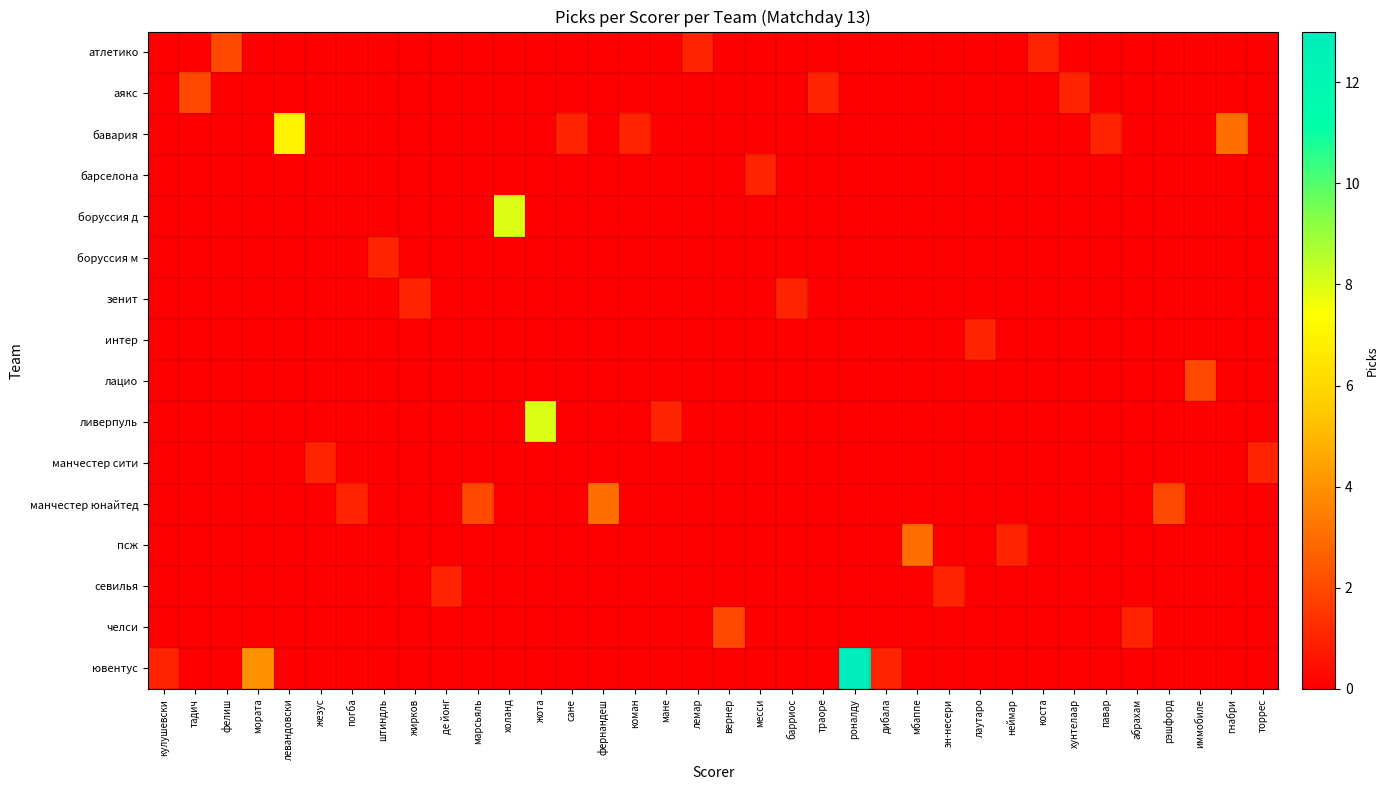

Reading left to right, list all the values displayed in this chart.

row_0: кулушевски=0	тадич=0	фелиш=2	мората=0	левандовски=0	жезус=0	погба=0	штиндль=0	жирков=0	де йонг=0	марсьяль=0	холанд=0	жота=0	сане=0	фернандеш=0	коман=0	мане=0	лемар=1	вернер=0	месси=0	барриос=0	траоре=0	роналду=0	дибала=0	мбаппе=0	эн-несери=0	лаутаро=0	неймар=0	коста=1	хунтелаар=0	павар=0	абрахам=0	рэшфорд=0	иммобиле=0	гнабри=0	торрес=0
row_1: кулушевски=0	тадич=2	фелиш=0	мората=0	левандовски=0	жезус=0	погба=0	штиндль=0	жирков=0	де йонг=0	марсьяль=0	холанд=0	жота=0	сане=0	фернандеш=0	коман=0	мане=0	лемар=0	вернер=0	месси=0	барриос=0	траоре=1	роналду=0	дибала=0	мбаппе=0	эн-несери=0	лаутаро=0	неймар=0	коста=0	хунтелаар=1	павар=0	абрахам=0	рэшфорд=0	иммобиле=0	гнабри=0	торрес=0
row_2: кулушевски=0	тадич=0	фелиш=0	мората=0	левандовски=7	жезус=0	погба=0	штиндль=0	жирков=0	де йонг=0	марсьяль=0	холанд=0	жота=0	сане=1	фернандеш=0	коман=1	мане=0	лемар=0	вернер=0	месси=0	барриос=0	траоре=0	роналду=0	дибала=0	мбаппе=0	эн-несери=0	лаутаро=0	неймар=0	коста=0	хунтелаар=0	павар=1	абрахам=0	рэшфорд=0	иммобиле=0	гнабри=3	торрес=0
row_3: кулушевски=0	тадич=0	фелиш=0	мората=0	левандовски=0	жезус=0	погба=0	штиндль=0	жирков=0	де йонг=0	марсьяль=0	холанд=0	жота=0	сане=0	фернандеш=0	коман=0	мане=0	лемар=0	вернер=0	месси=1	барриос=0	траоре=0	роналду=0	дибала=0	мбаппе=0	эн-несери=0	лаутаро=0	неймар=0	коста=0	хунтелаар=0	павар=0	абрахам=0	рэшфорд=0	иммобиле=0	гнабри=0	торрес=0
row_4: кулушевски=0	тадич=0	фелиш=0	мората=0	левандовски=0	жезус=0	погба=0	штиндль=0	жирков=0	де йонг=0	марсьяль=0	холанд=8	жота=0	сане=0	фернандеш=0	коман=0	мане=0	лемар=0	вернер=0	месси=0	барриос=0	траоре=0	роналду=0	дибала=0	мбаппе=0	эн-несери=0	лаутаро=0	неймар=0	коста=0	хунтелаар=0	павар=0	абрахам=0	рэшфорд=0	иммобиле=0	гнабри=0	торрес=0
row_5: кулушевски=0	тадич=0	фелиш=0	мората=0	левандовски=0	жезус=0	погба=0	штиндль=1	жирков=0	де йонг=0	марсьяль=0	холанд=0	жота=0	сане=0	фернандеш=0	коман=0	мане=0	лемар=0	вернер=0	месси=0	барриос=0	траоре=0	роналду=0	дибала=0	мбаппе=0	эн-несери=0	лаутаро=0	неймар=0	коста=0	хунтелаар=0	павар=0	абрахам=0	рэшфорд=0	иммобиле=0	гнабри=0	торрес=0
row_6: кулушевски=0	тадич=0	фелиш=0	мората=0	левандовски=0	жезус=0	погба=0	штиндль=0	жирков=1	де йонг=0	марсьяль=0	холанд=0	жота=0	сане=0	фернандеш=0	коман=0	мане=0	лемар=0	вернер=0	месси=0	барриос=1	траоре=0	роналду=0	дибала=0	мбаппе=0	эн-несери=0	лаутаро=0	неймар=0	коста=0	хунтелаар=0	павар=0	абрахам=0	рэшфорд=0	иммобиле=0	гнабри=0	торрес=0
row_7: кулушевски=0	тадич=0	фелиш=0	мората=0	левандовски=0	жезус=0	погба=0	штиндль=0	жирков=0	де йонг=0	марсьяль=0	холанд=0	жота=0	сане=0	фернандеш=0	коман=0	мане=0	лемар=0	вернер=0	месси=0	барриос=0	траоре=0	роналду=0	дибала=0	мбаппе=0	эн-несери=0	лаутаро=1	неймар=0	коста=0	хунтелаар=0	павар=0	абрахам=0	рэшфорд=0	иммобиле=0	гнабри=0	торрес=0
row_8: кулушевски=0	тадич=0	фелиш=0	мората=0	левандовски=0	жезус=0	погба=0	штиндль=0	жирков=0	де йонг=0	марсьяль=0	холанд=0	жота=0	сане=0	фернандеш=0	коман=0	мане=0	лемар=0	вернер=0	месси=0	барриос=0	траоре=0	роналду=0	дибала=0	мбаппе=0	эн-несери=0	лаутаро=0	неймар=0	коста=0	хунтелаар=0	павар=0	абрахам=0	рэшфорд=0	иммобиле=2	гнабри=0	торрес=0
row_9: кулушевски=0	тадич=0	фелиш=0	мората=0	левандовски=0	жезус=0	погба=0	штиндль=0	жирков=0	де йонг=0	марсьяль=0	холанд=0	жота=8	сане=0	фернандеш=0	коман=0	мане=1	лемар=0	вернер=0	месси=0	барриос=0	траоре=0	роналду=0	дибала=0	мбаппе=0	эн-несери=0	лаутаро=0	неймар=0	коста=0	хунтелаар=0	павар=0	абрахам=0	рэшфорд=0	иммобиле=0	гнабри=0	торрес=0
row_10: кулушевски=0	тадич=0	фелиш=0	мората=0	левандовски=0	жезус=1	погба=0	штиндль=0	жирков=0	де йонг=0	марсьяль=0	холанд=0	жота=0	сане=0	фернандеш=0	коман=0	мане=0	лемар=0	вернер=0	месси=0	барриос=0	траоре=0	роналду=0	дибала=0	мбаппе=0	эн-несери=0	лаутаро=0	неймар=0	коста=0	хунтелаар=0	павар=0	абрахам=0	рэшфорд=0	иммобиле=0	гнабри=0	торрес=1
row_11: кулушевски=0	тадич=0	фелиш=0	мората=0	левандовски=0	жезус=0	погба=1	штиндль=0	жирков=0	де йонг=0	марсьяль=2	холанд=0	жота=0	сане=0	фернандеш=3	коман=0	мане=0	лемар=0	вернер=0	месси=0	барриос=0	траоре=0	роналду=0	дибала=0	мбаппе=0	эн-несери=0	лаутаро=0	неймар=0	коста=0	хунтелаар=0	павар=0	абрахам=0	рэшфорд=2	иммобиле=0	гнабри=0	торрес=0
row_12: кулушевски=0	тадич=0	фелиш=0	мората=0	левандовски=0	жезус=0	погба=0	штиндль=0	жирков=0	де йонг=0	марсьяль=0	холанд=0	жота=0	сане=0	фернандеш=0	коман=0	мане=0	лемар=0	вернер=0	месси=0	барриос=0	траоре=0	роналду=0	дибала=0	мбаппе=3	эн-несери=0	лаутаро=0	неймар=1	коста=0	хунтелаар=0	павар=0	абрахам=0	рэшфорд=0	иммобиле=0	гнабри=0	торрес=0
row_13: кулушевски=0	тадич=0	фелиш=0	мората=0	левандовски=0	жезус=0	погба=0	штиндль=0	жирков=0	де йонг=1	марсьяль=0	холанд=0	жота=0	сане=0	фернандеш=0	коман=0	мане=0	лемар=0	вернер=0	месси=0	барриос=0	траоре=0	роналду=0	дибала=0	мбаппе=0	эн-несери=1	лаутаро=0	неймар=0	коста=0	хунтелаар=0	павар=0	абрахам=0	рэшфорд=0	иммобиле=0	гнабри=0	торрес=0
row_14: кулушевски=0	тадич=0	фелиш=0	мората=0	левандовски=0	жезус=0	погба=0	штиндль=0	жирков=0	де йонг=0	марсьяль=0	холанд=0	жота=0	сане=0	фернандеш=0	коман=0	мане=0	лемар=0	вернер=2	месси=0	барриос=0	траоре=0	роналду=0	дибала=0	мбаппе=0	эн-несери=0	лаутаро=0	неймар=0	коста=0	хунтелаар=0	павар=0	абрахам=1	рэшфорд=0	иммобиле=0	гнабри=0	торрес=0
row_15: кулушевски=1	тадич=0	фелиш=0	мората=4	левандовски=0	жезус=0	погба=0	штиндль=0	жирков=0	де йонг=0	марсьяль=0	холанд=0	жота=0	сане=0	фернандеш=0	коман=0	мане=0	лемар=0	вернер=0	месси=0	барриос=0	траоре=0	роналду=13	дибала=1	мбаппе=0	эн-несери=0	лаутаро=0	неймар=0	коста=0	хунтелаар=0	павар=0	абрахам=0	рэшфорд=0	иммобиле=0	гнабри=0	торрес=0